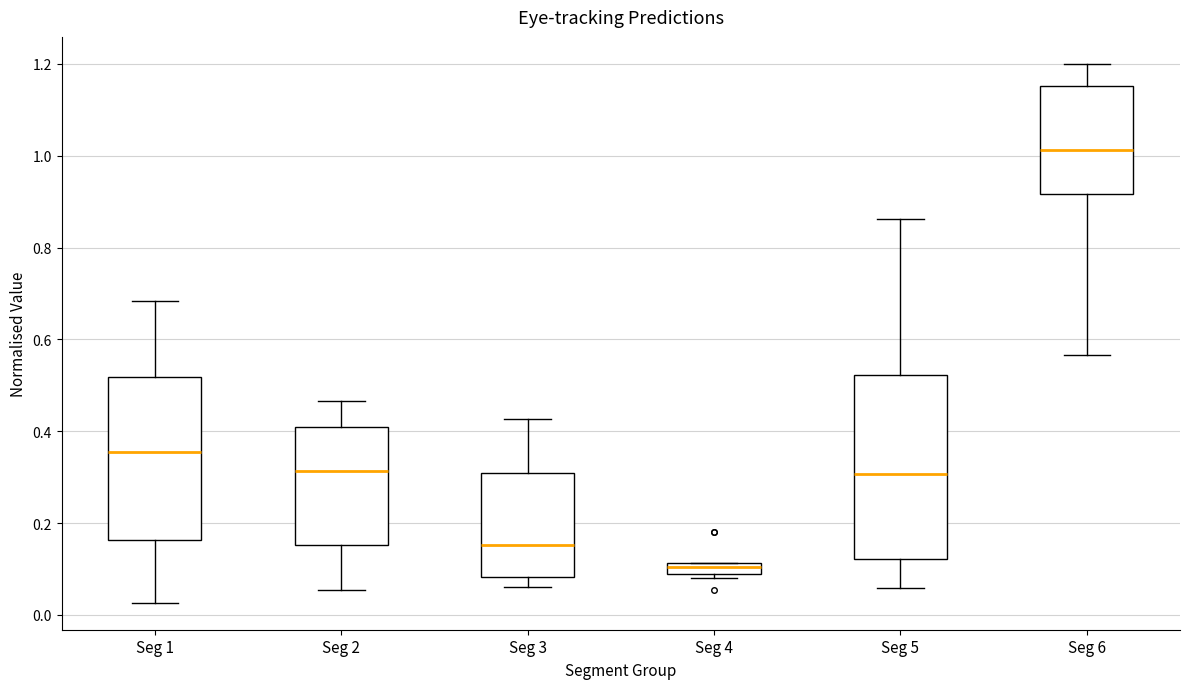

Comparing the boxes themselves (not the whiskers), which one is the tallest?

Seg 5